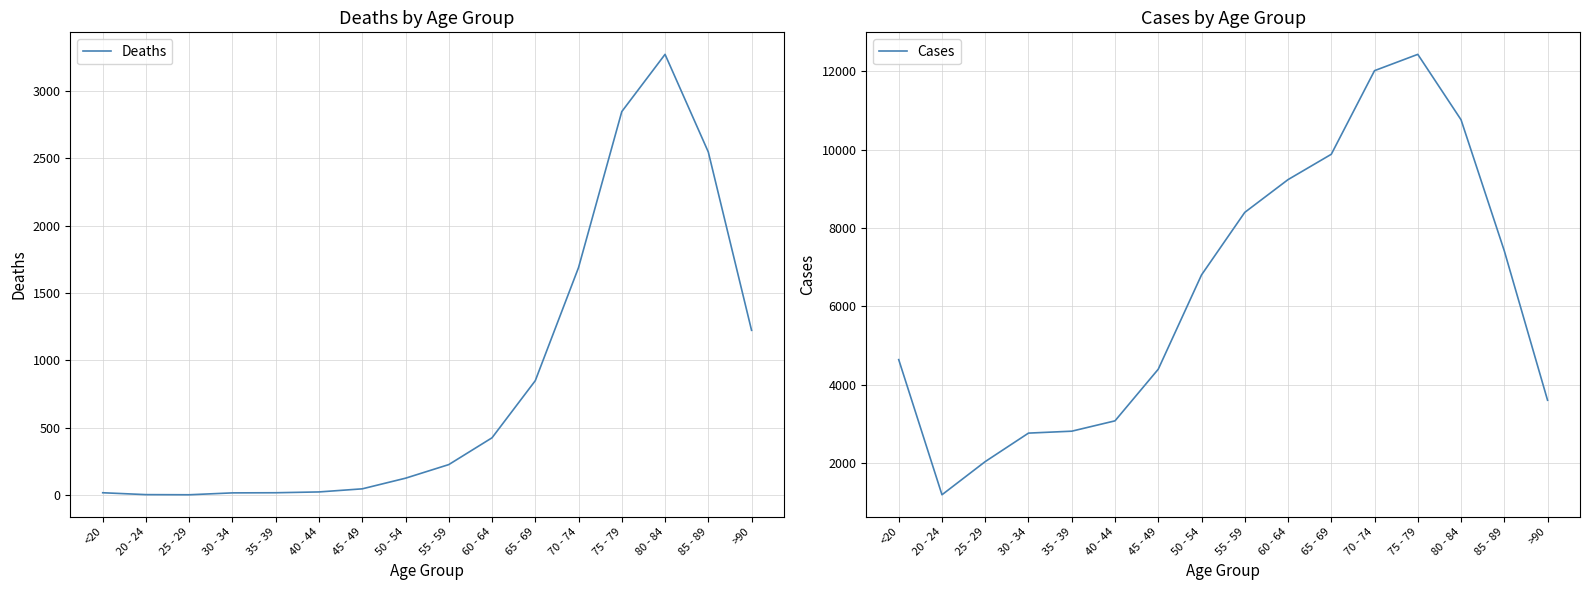

Which has a higher value, 65 - 69 or 30 - 34?

65 - 69